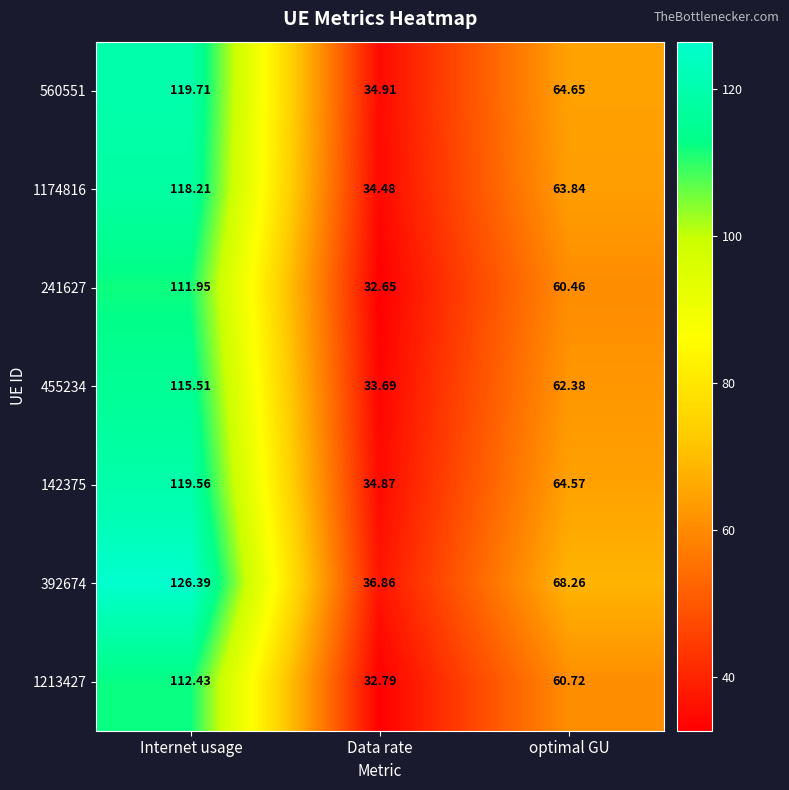

Rank the categories by 142375 value from highest to lowest.

Internet usage, optimal GU, Data rate